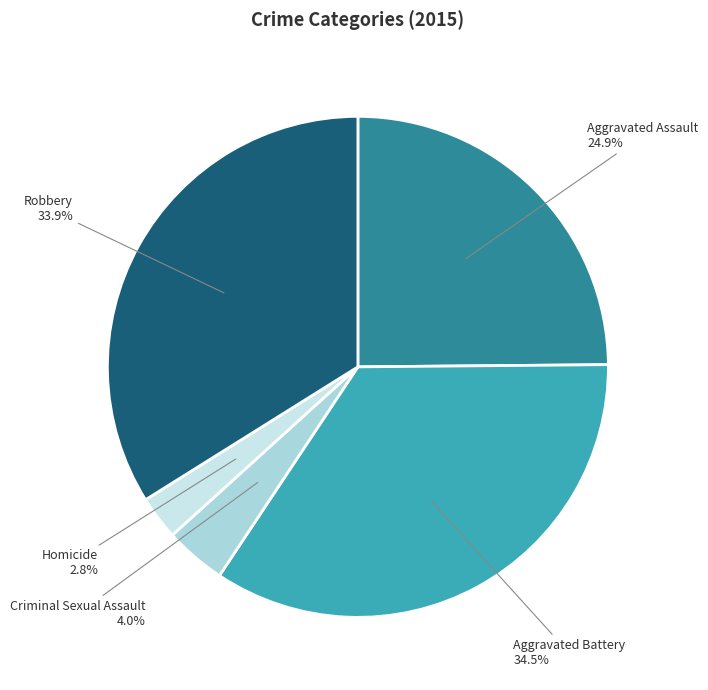

To the nearest percent, what is the difference between the Aggravated Assault and Robbery slice percentages?

9%